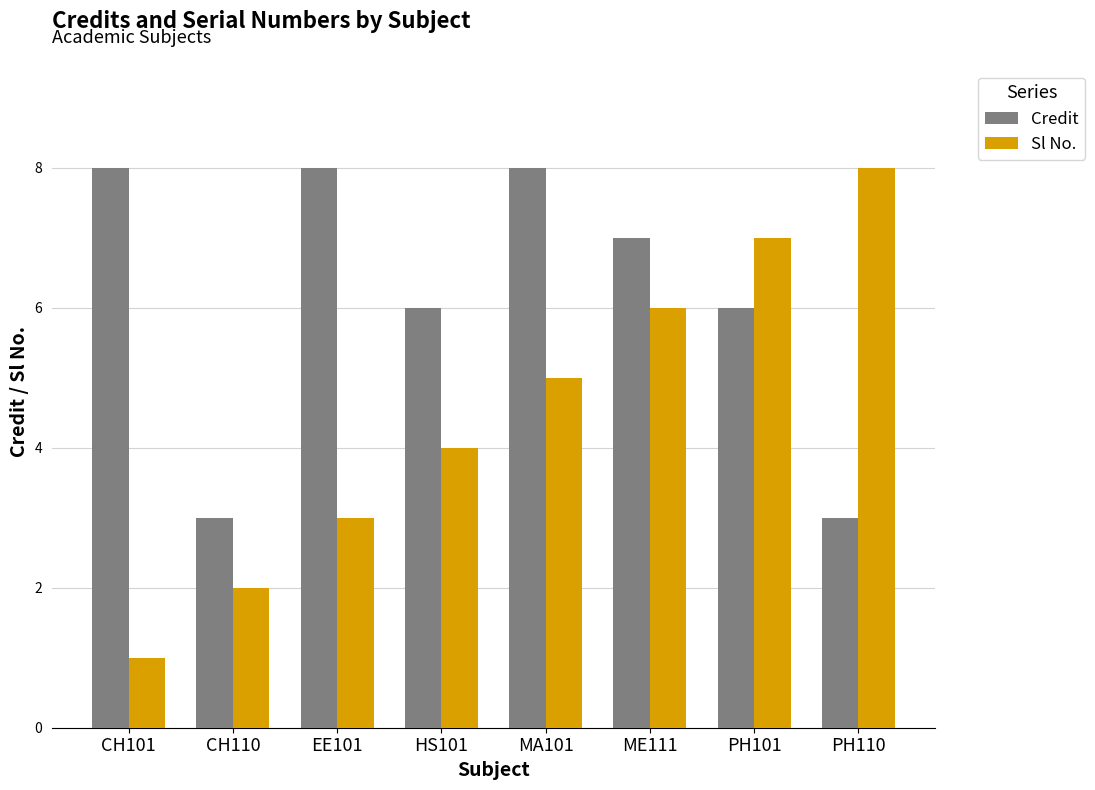

Is it true that Credit equals 8 at CH101?

True